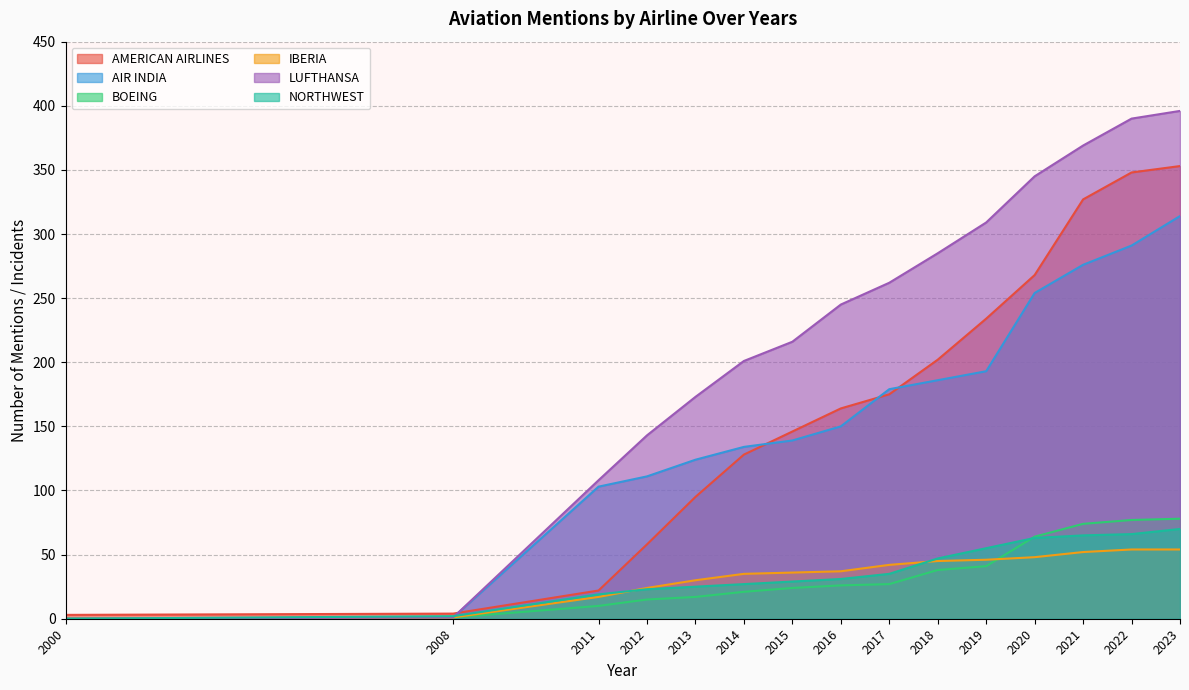

Does the chart display data point markers on the line(s)?

No